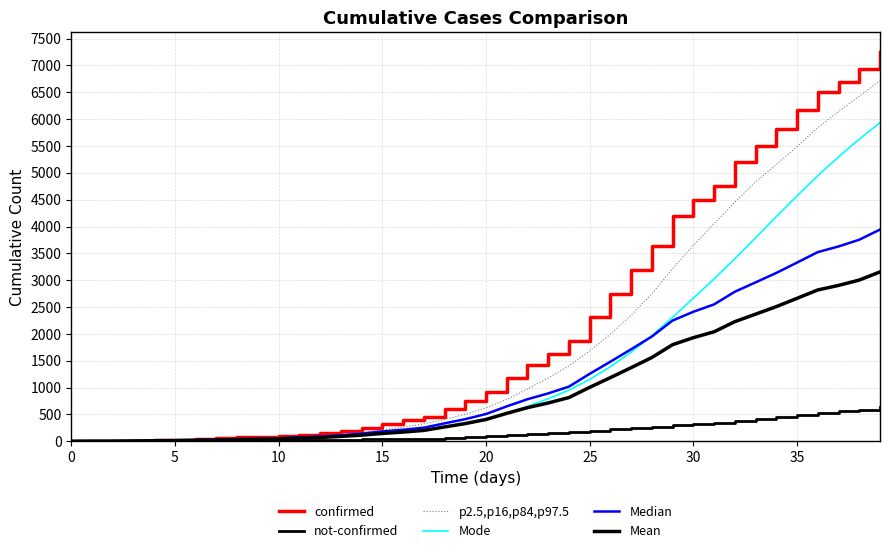

How many lines are shown in the chart?

6